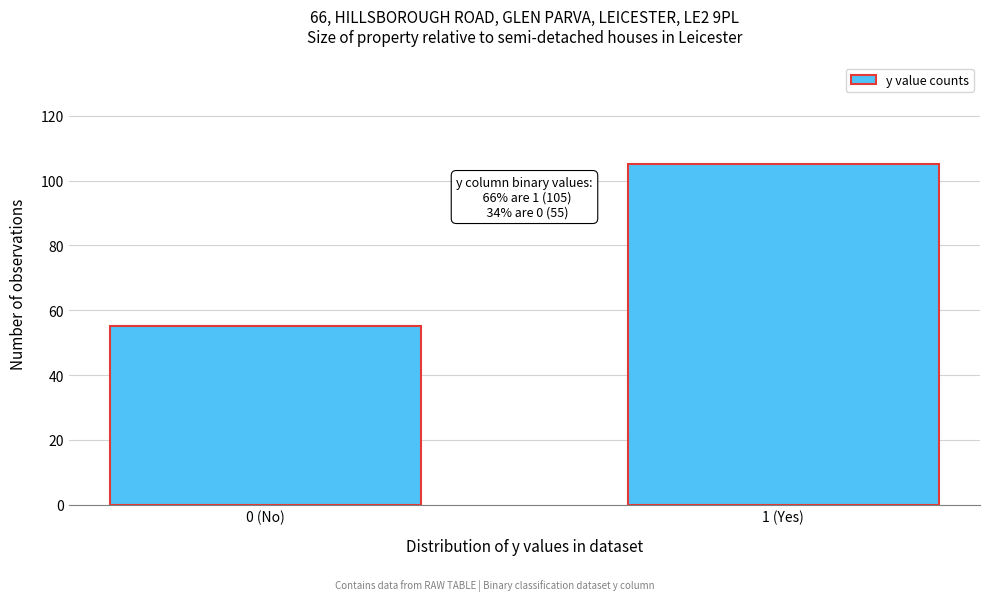

Reading left to right, list all the values displayed in this chart.

55	105